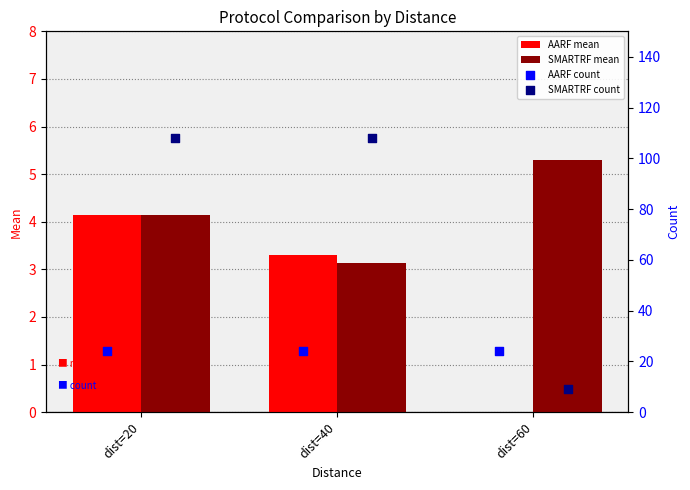

Which series has the largest total across all categories?

SMARTRF count